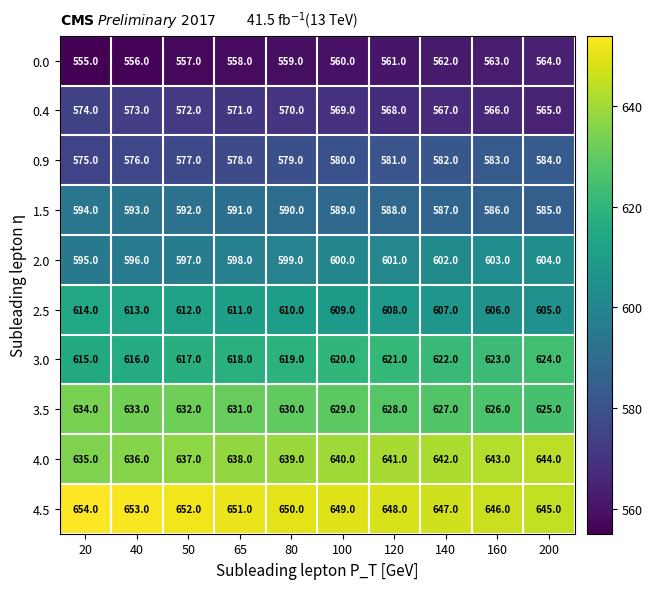

How many data points does each series have?

10